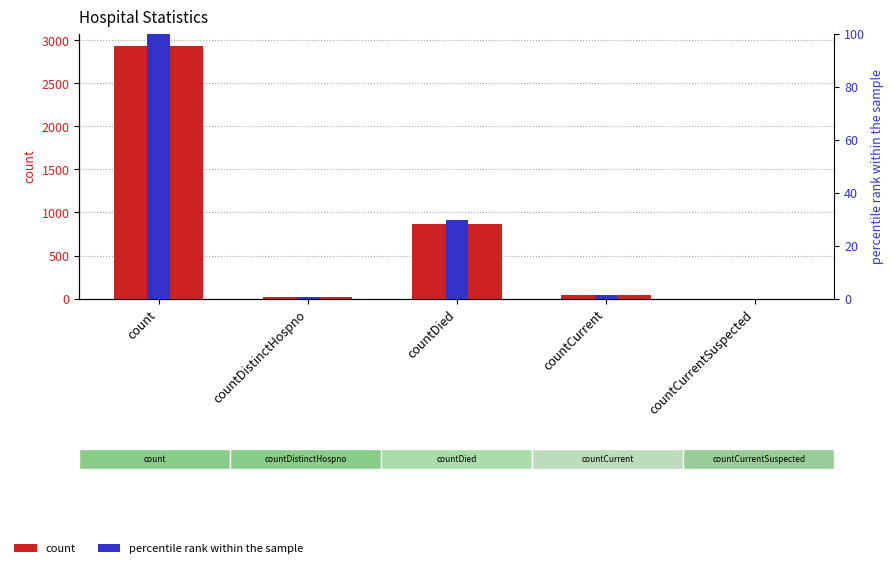

Where is count nearest to the value 1465?

countDied